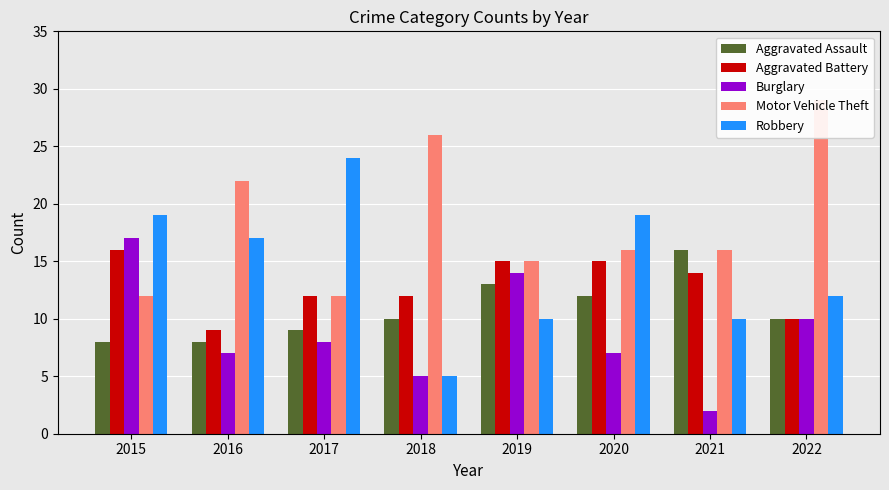

Reading right to left, what are all the values shown in this chart?

Aggravated Assault: 10	16	12	13	10	9	8	8
Aggravated Battery: 10	14	15	15	12	12	9	16
Burglary: 10	2	7	14	5	8	7	17
Motor Vehicle Theft: 29	16	16	15	26	12	22	12
Robbery: 12	10	19	10	5	24	17	19